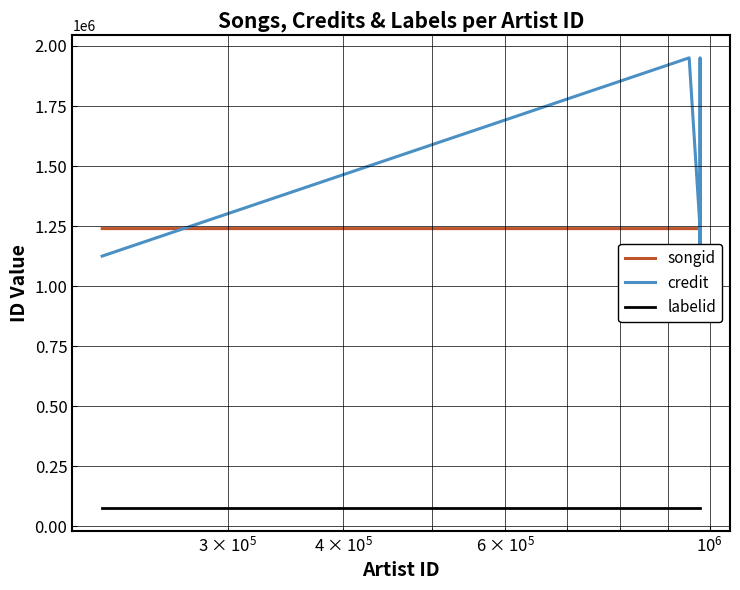

True or false: labelid and songid cross at least once.

False